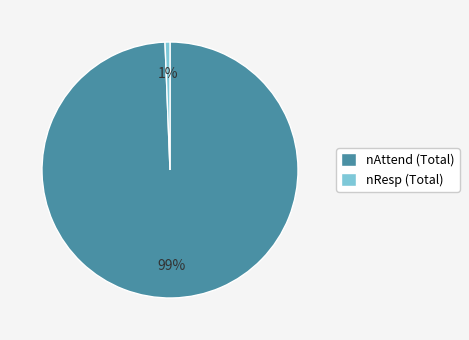

To the nearest percent, what is the average slice percentage?

50%